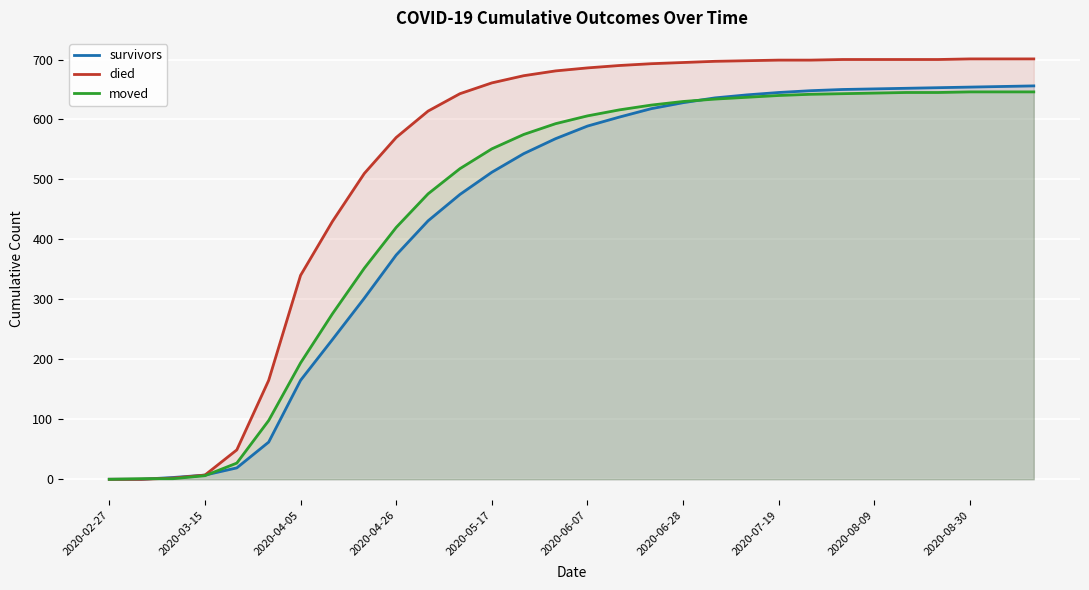

Which category has the lowest value in the survivors series?

2020-02-27